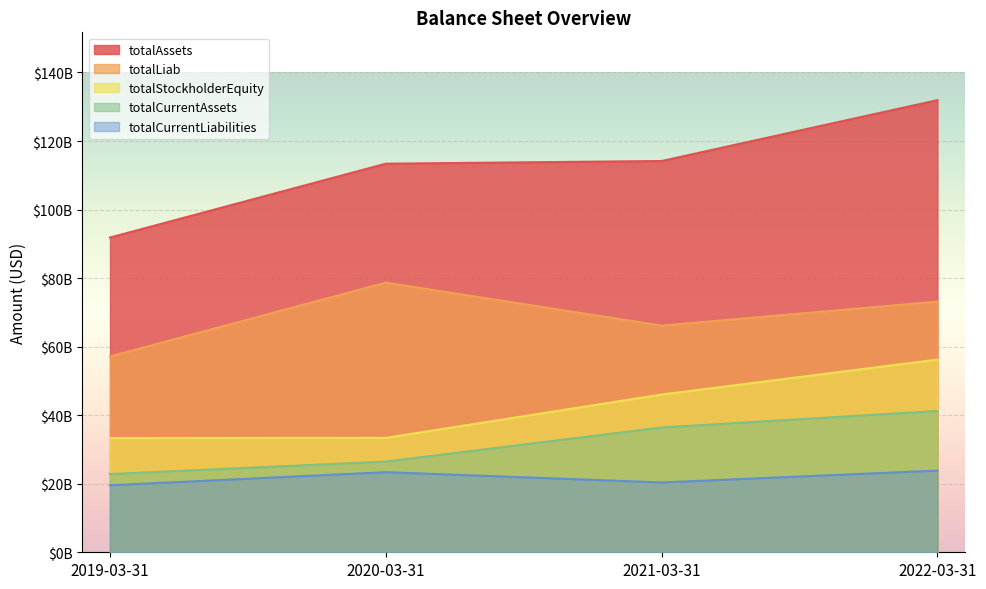

What are all the series names shown in the legend?

totalAssets, totalLiab, totalStockholderEquity, totalCurrentAssets, totalCurrentLiabilities